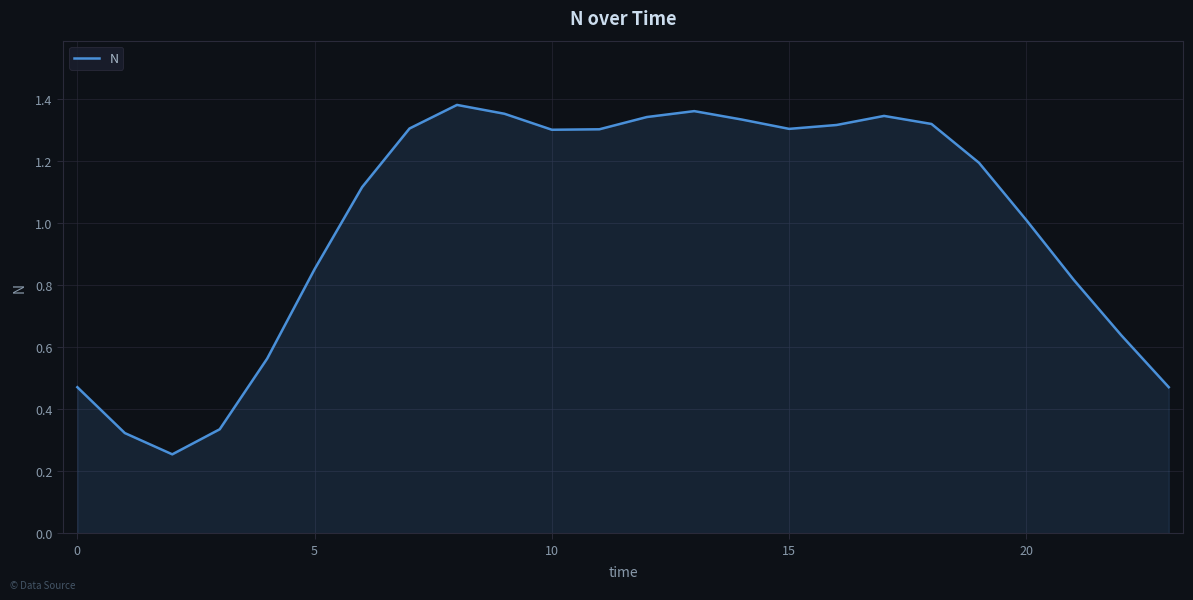

What is the difference between the maximum and minimum values?

1.1